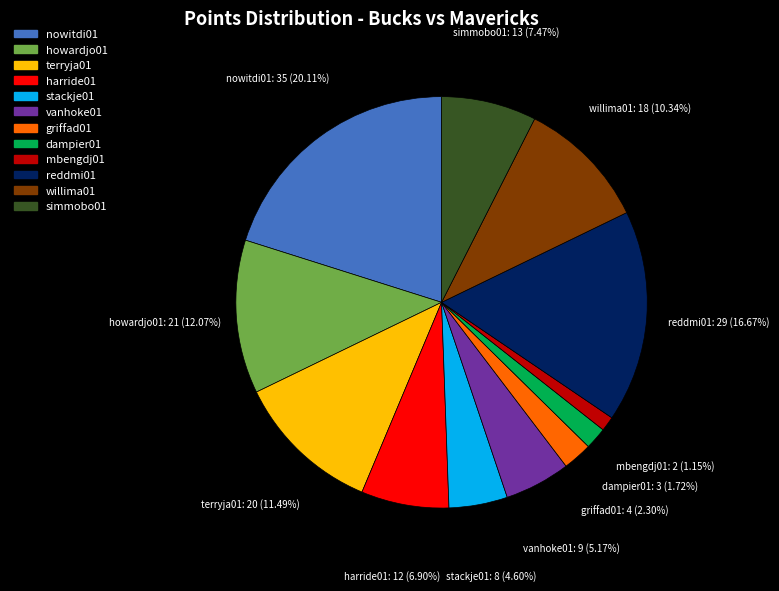

How many segments does this pie chart have?

12